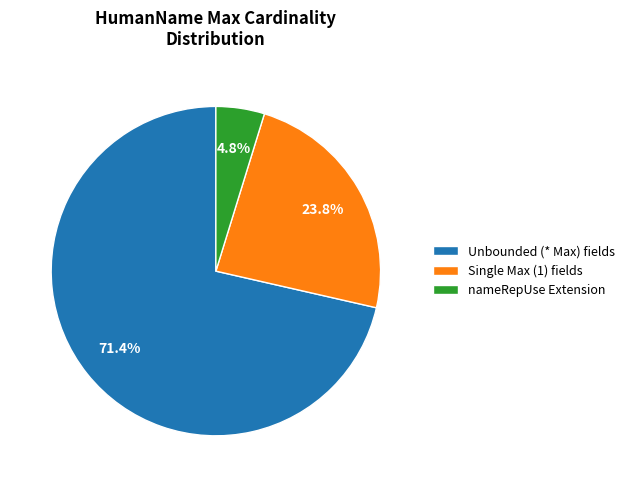

Count the number of slices in the pie.

3